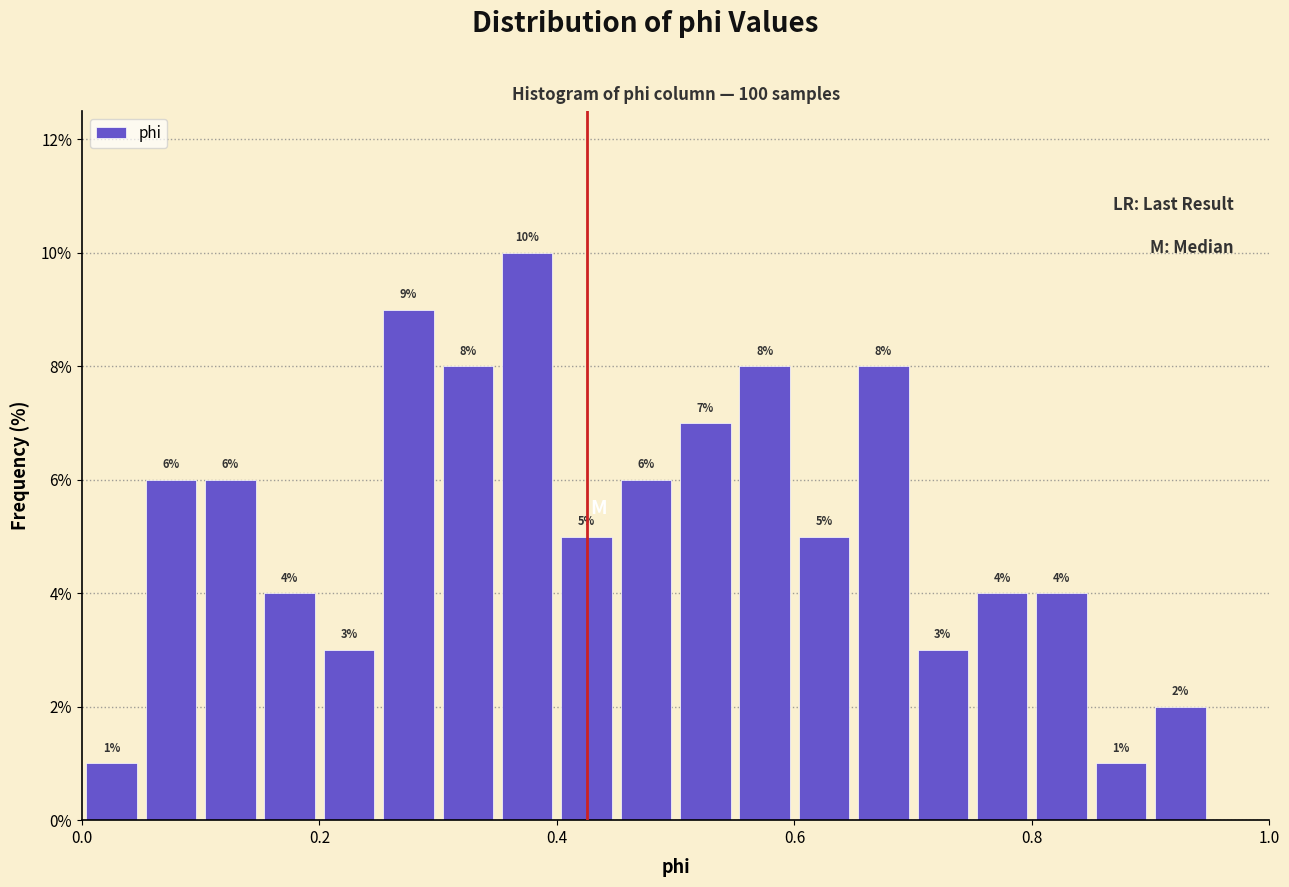

Around what value on the x-axis is the tallest bar? Give the approximate position of its centre, as read against the axis.

0.38